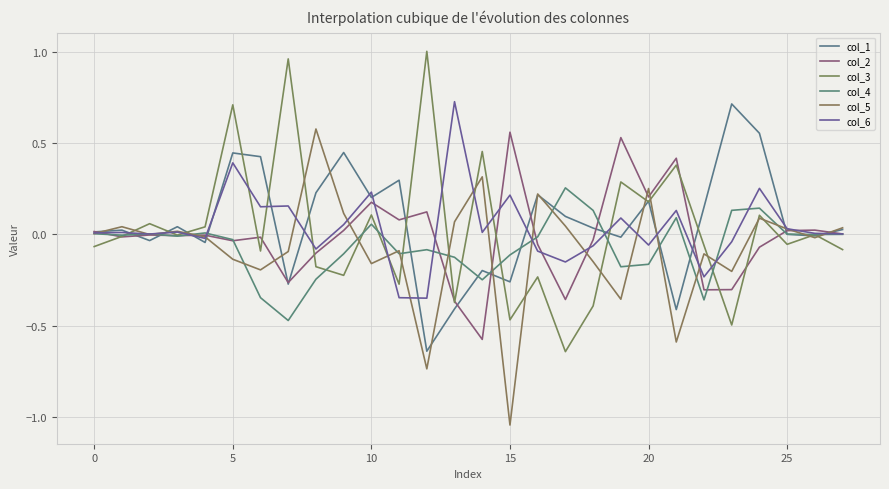

In col_3, how many points are higher than both neighbors (excluding endpoints)?

11